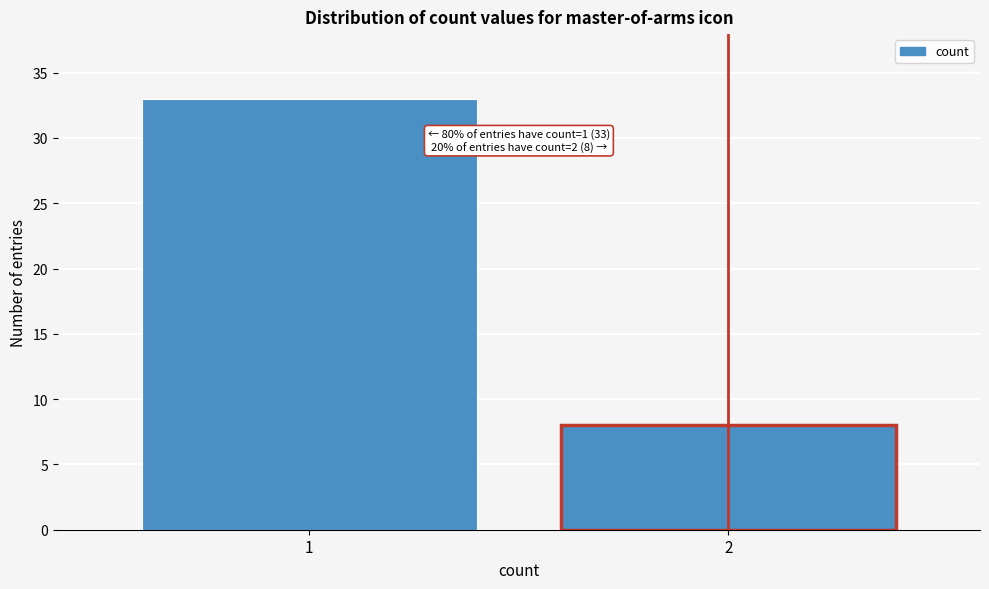

Reading right to left, what are all the values shown in this chart?

2=8	1=33